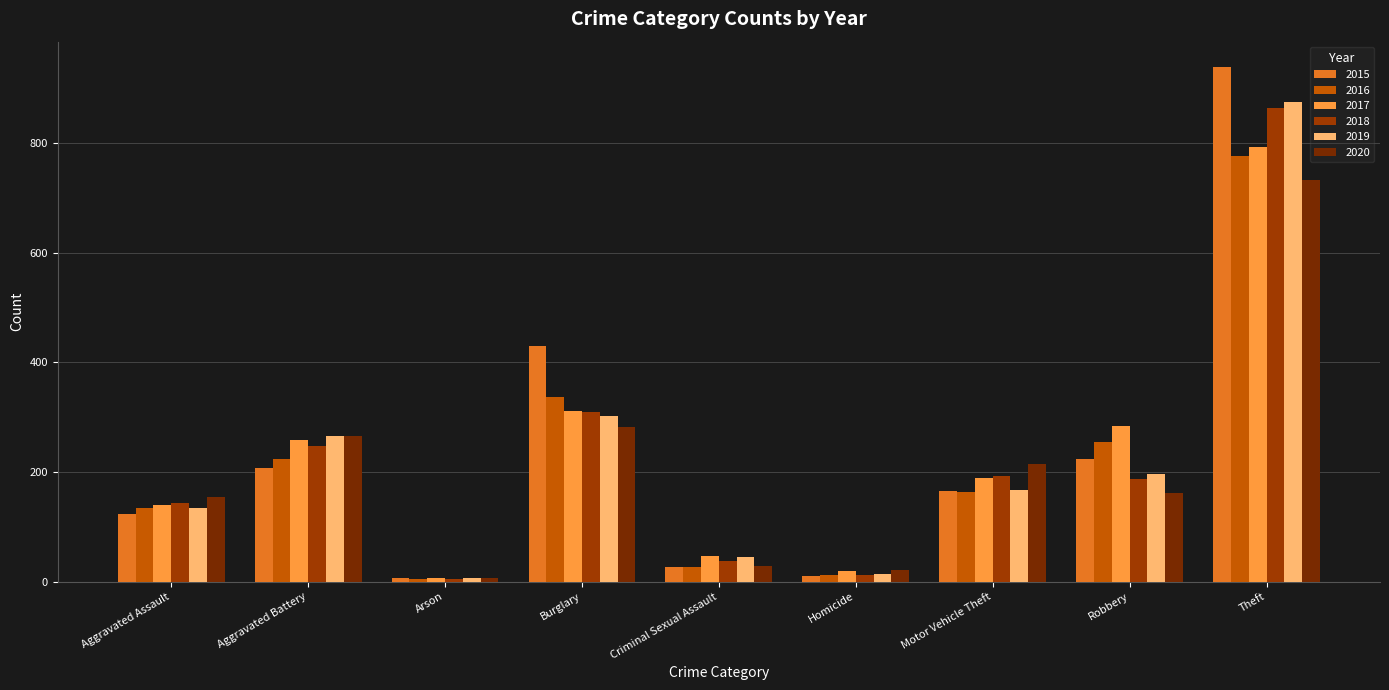

The value of 2020 at Theft is 458. True or false?

False